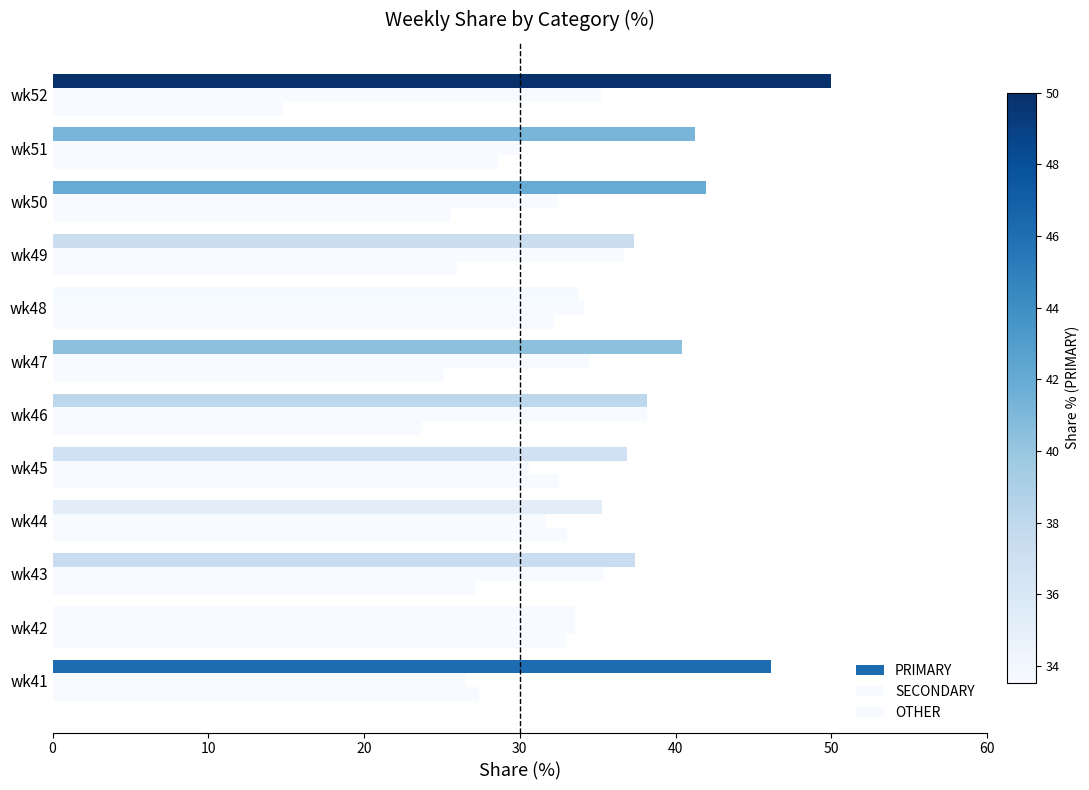

How many series are shown in this chart?

3